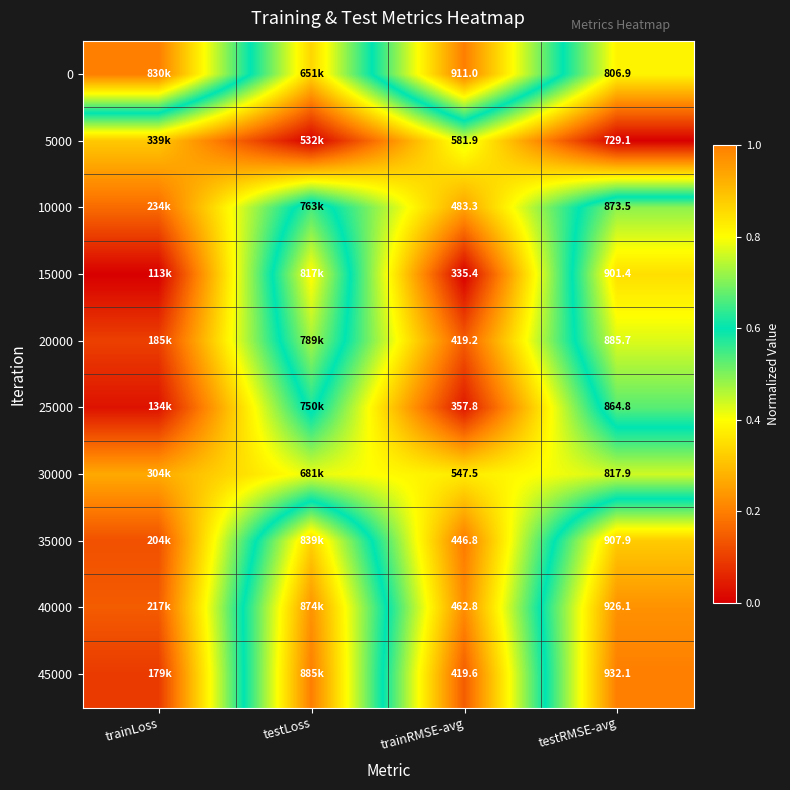

How many 45000 values are between 0 and 1?

4